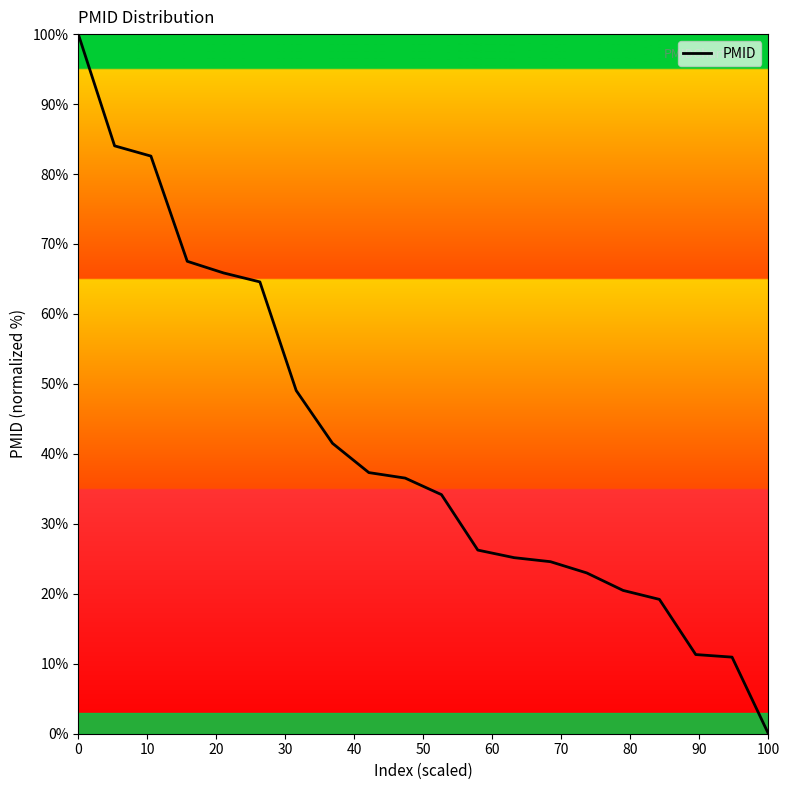

What is the greatest value displayed?

100.0